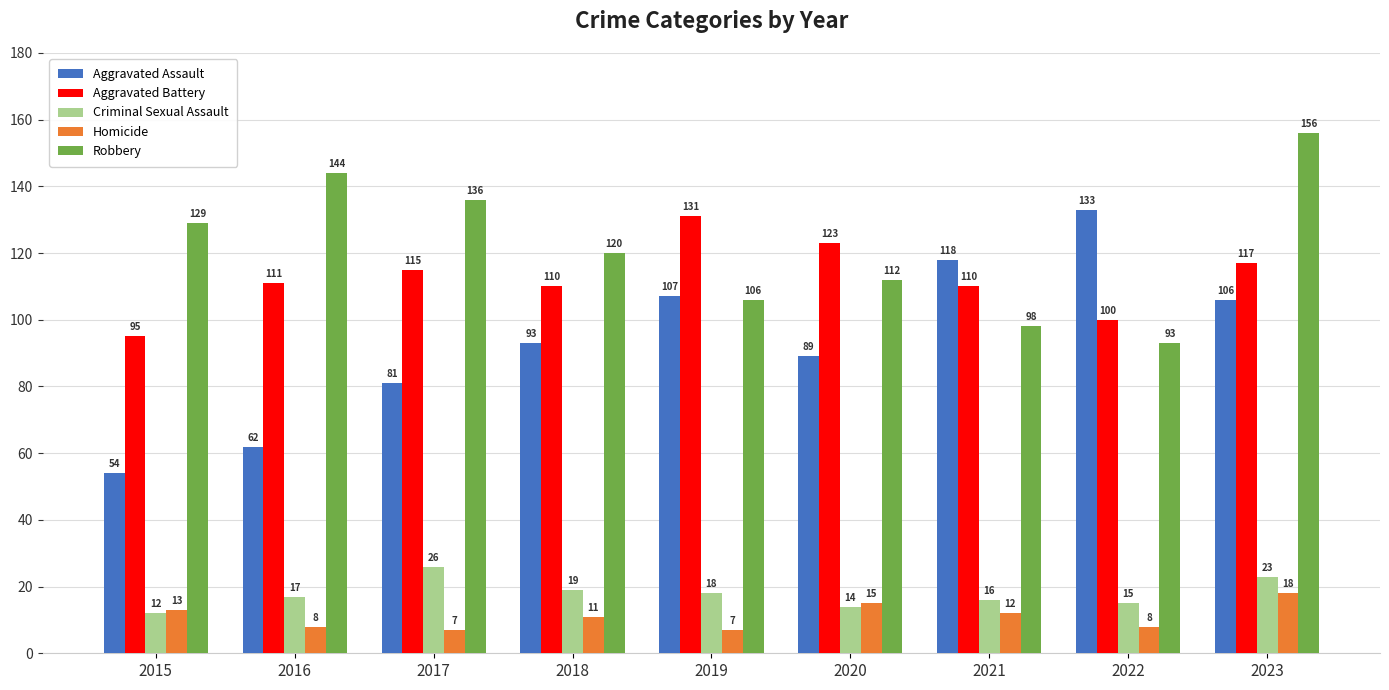

Count the number of data series in this chart.

5